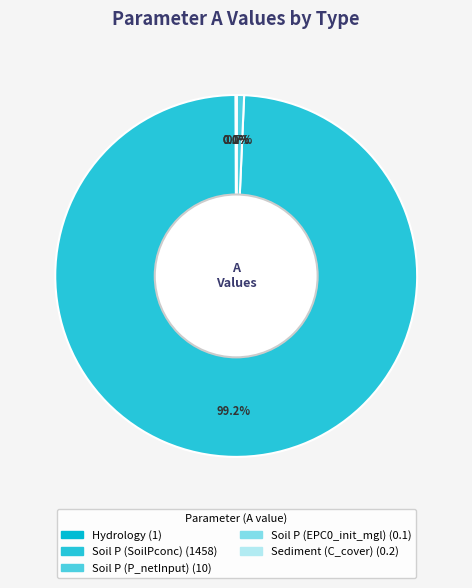

Which slice is the largest?

Soil P (SoilPconc)